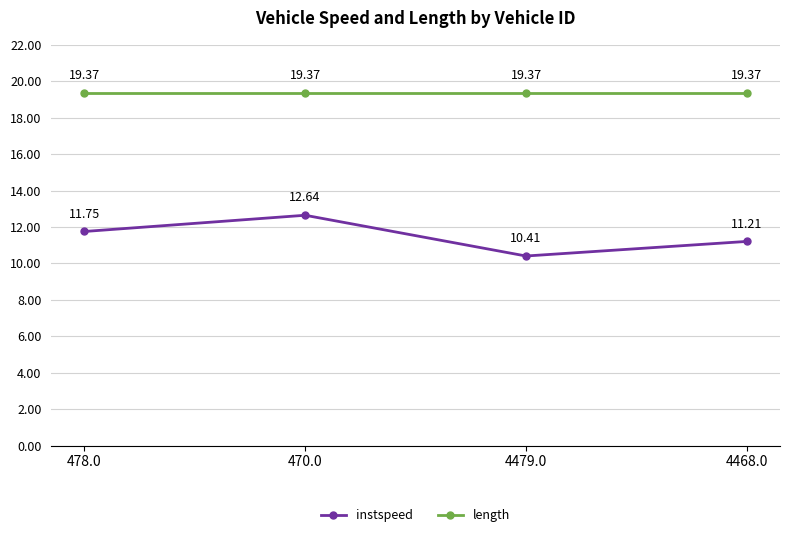

What is the difference between the maximum and second lowest values in the instspeed series?

1.4